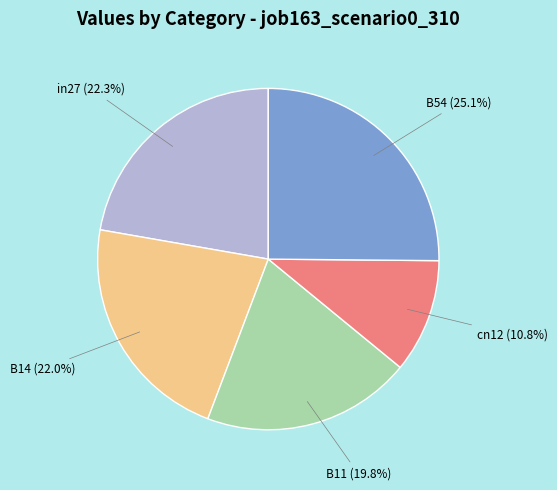

Does B14 account for over 50% of the chart?

No